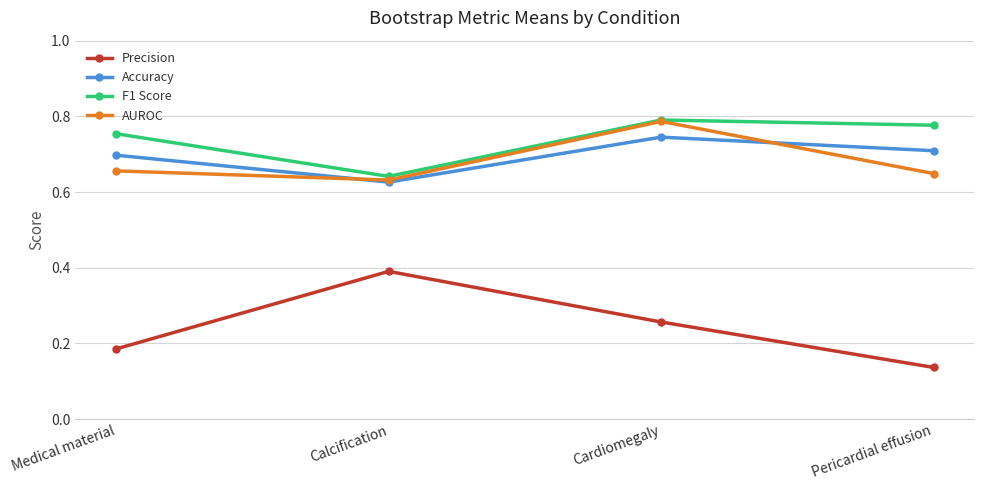

At which category is the sum across all series the highest?

Cardiomegaly